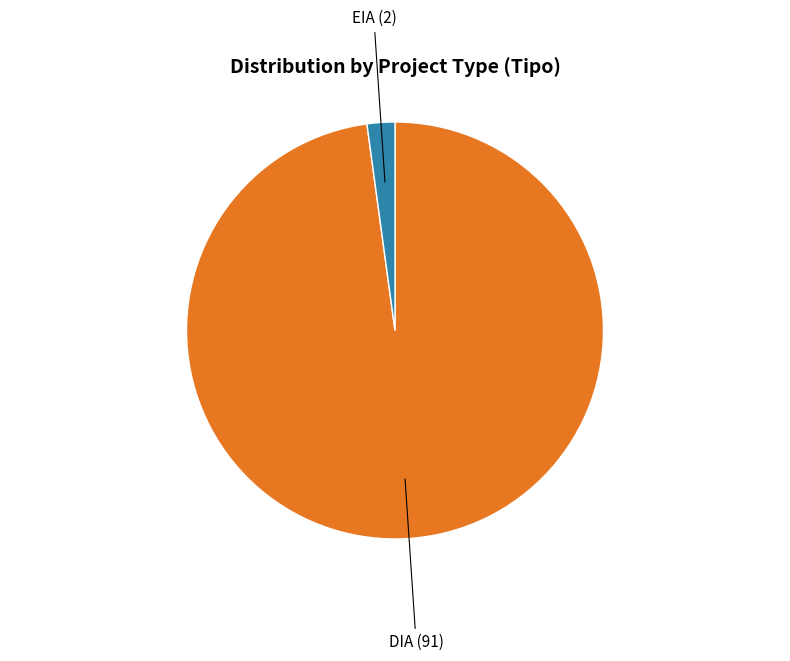

Which slice is the largest?

DIA